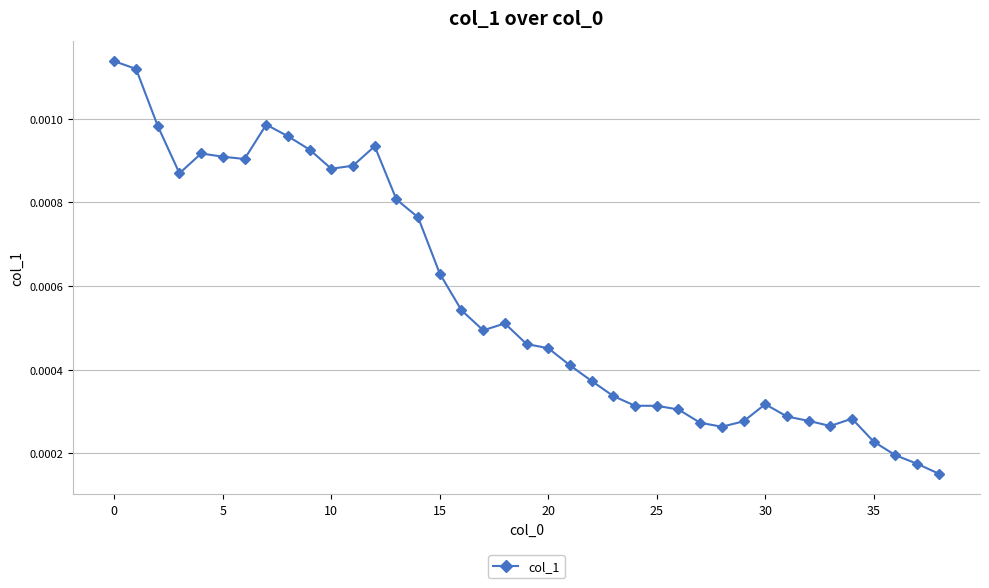

True or false: the data has more than 1 interior local peaks.

True